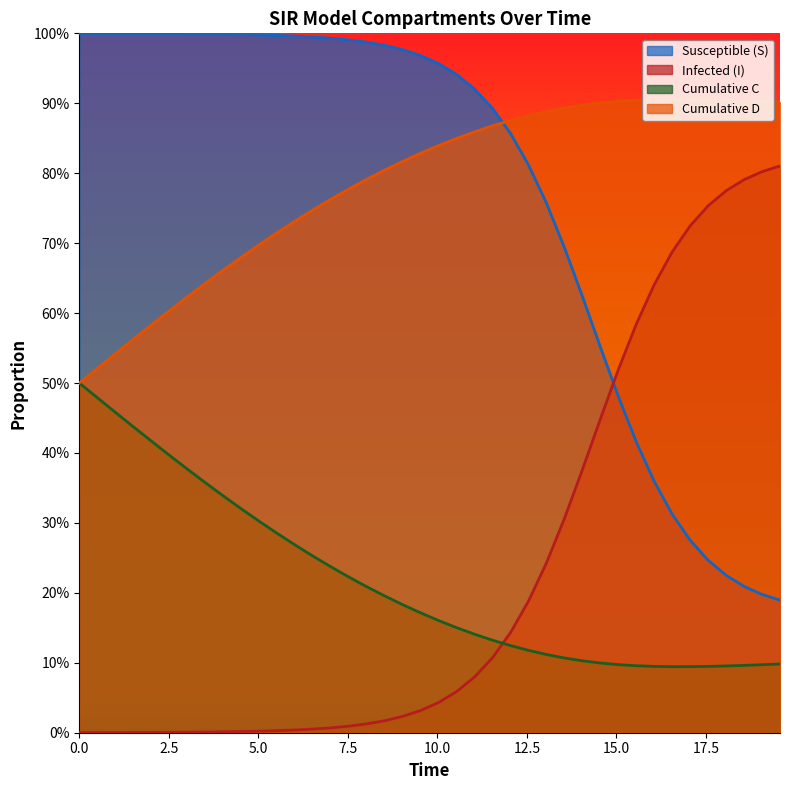

Does the chart have visible grid lines?

No